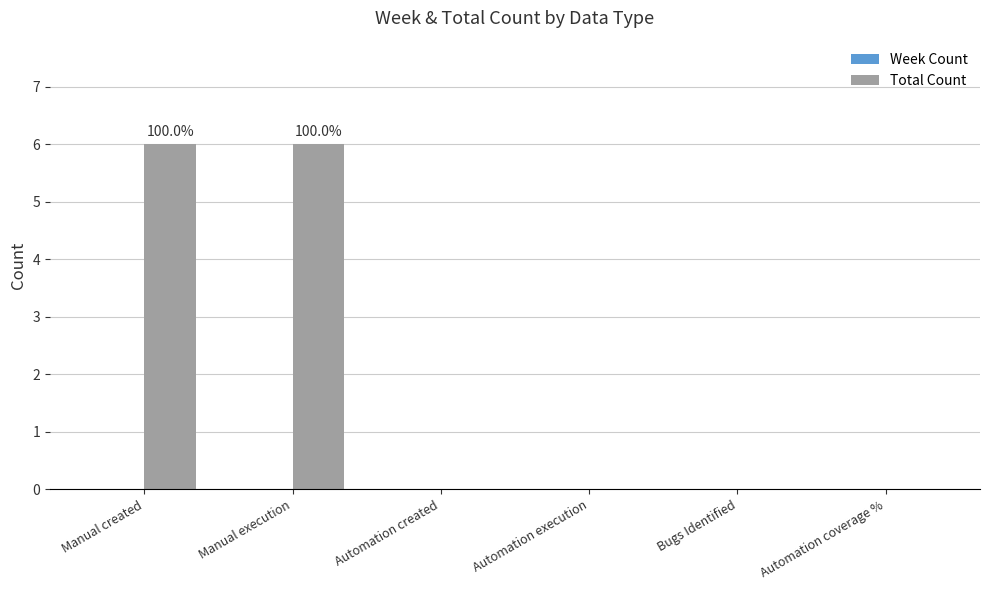

The chart shows a value of 6 at Manual created. True or false?

True